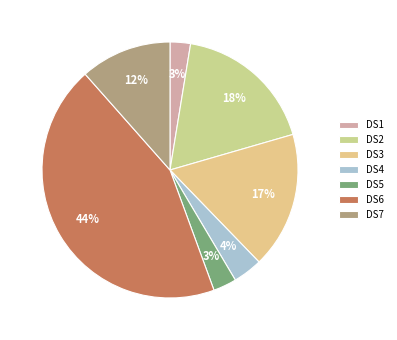

To the nearest percent, what is the average slice percentage?

14%